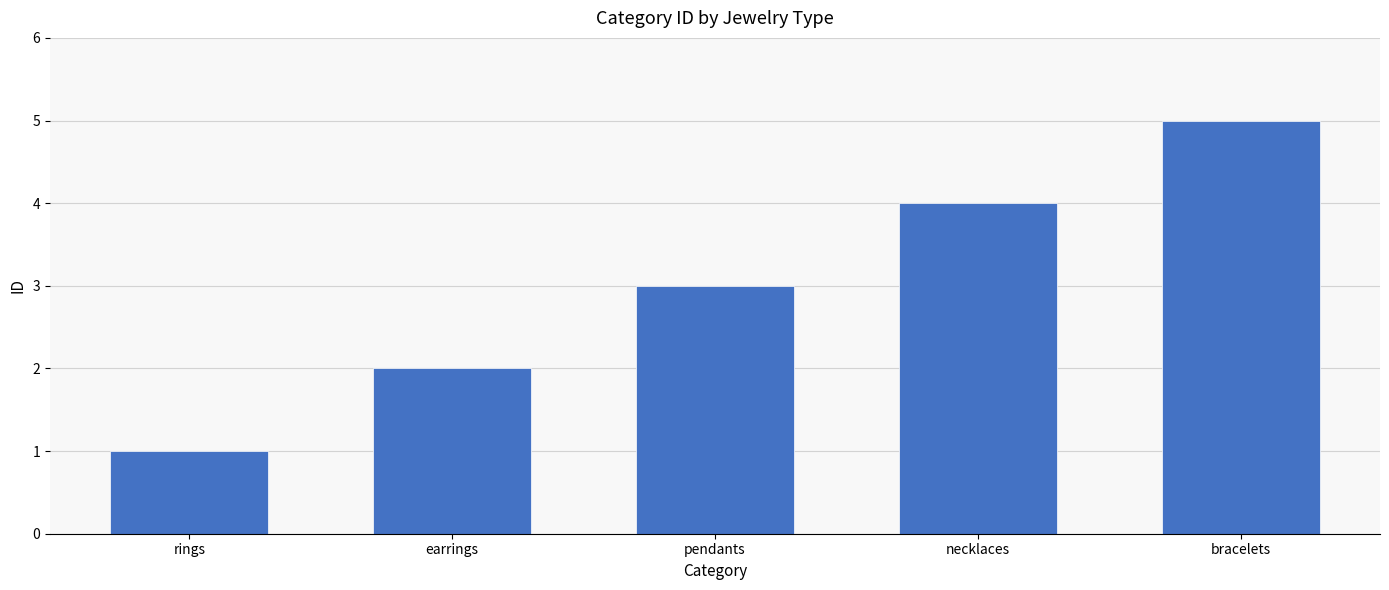

At which category does the chart reach its peak across all series?

bracelets